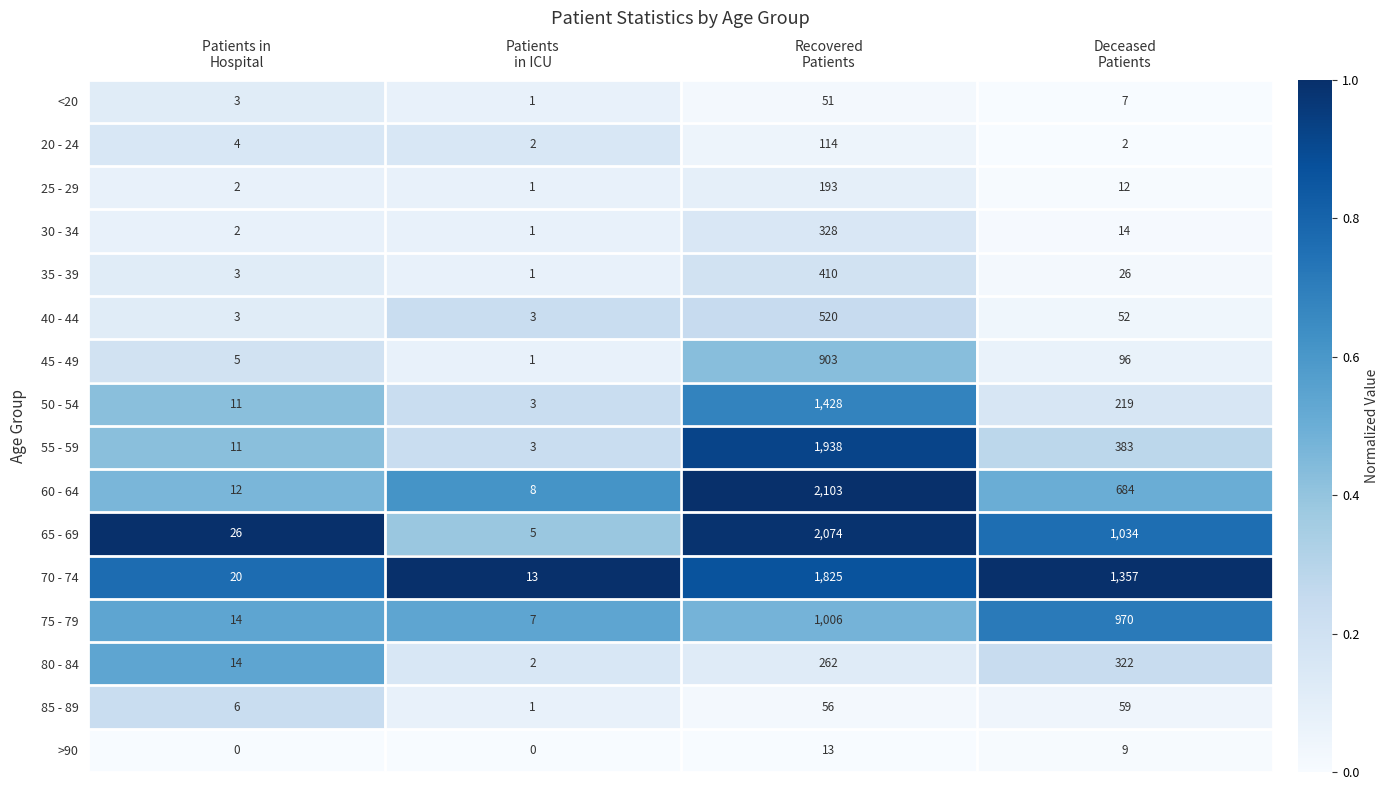

Rank the series by their maximum value, from highest to lowest.

60 - 64, 65 - 69, 55 - 59, 70 - 74, 50 - 54, 75 - 79, 45 - 49, 40 - 44, 35 - 39, 30 - 34, 80 - 84, 25 - 29, 20 - 24, 85 - 89, <20, >90